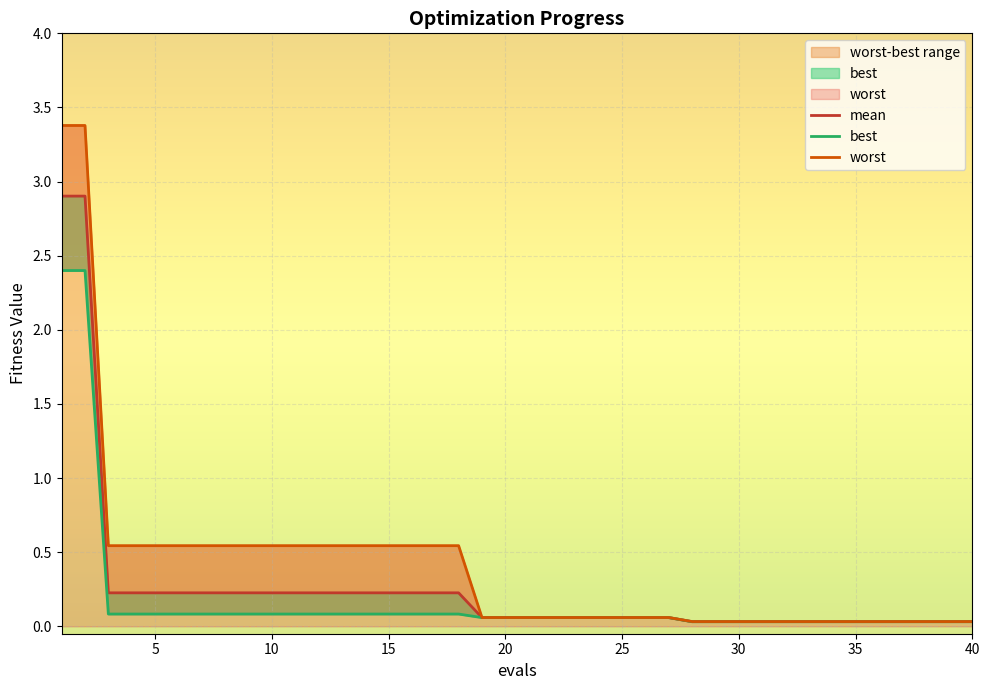

True or false: best and mean intersect in this chart.

False